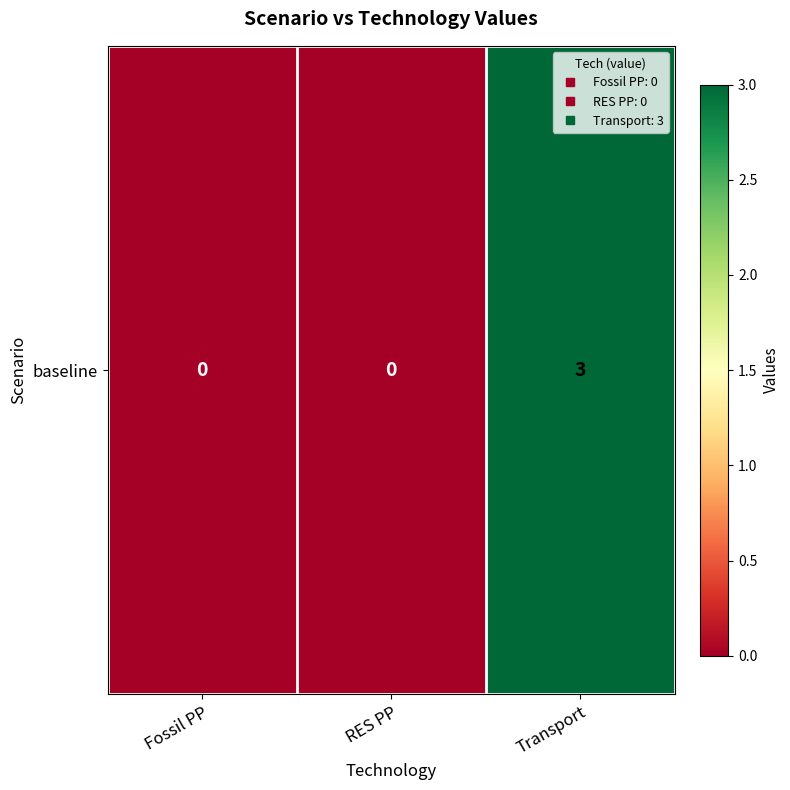

How many distinct data groups are displayed?

1